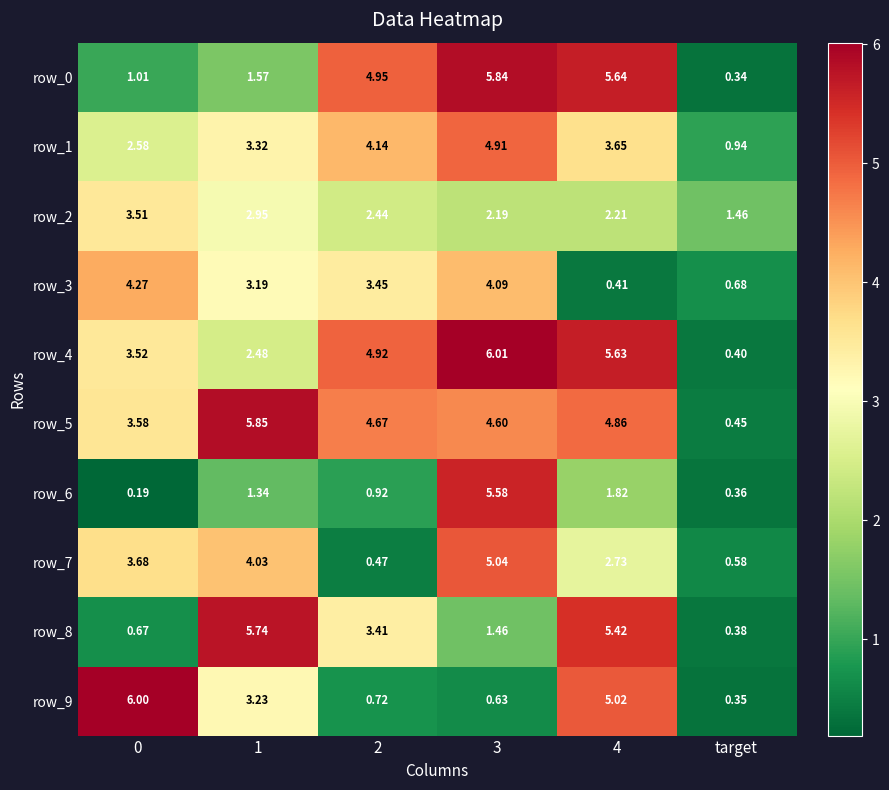

At which label does row_8 reach its minimum?

target